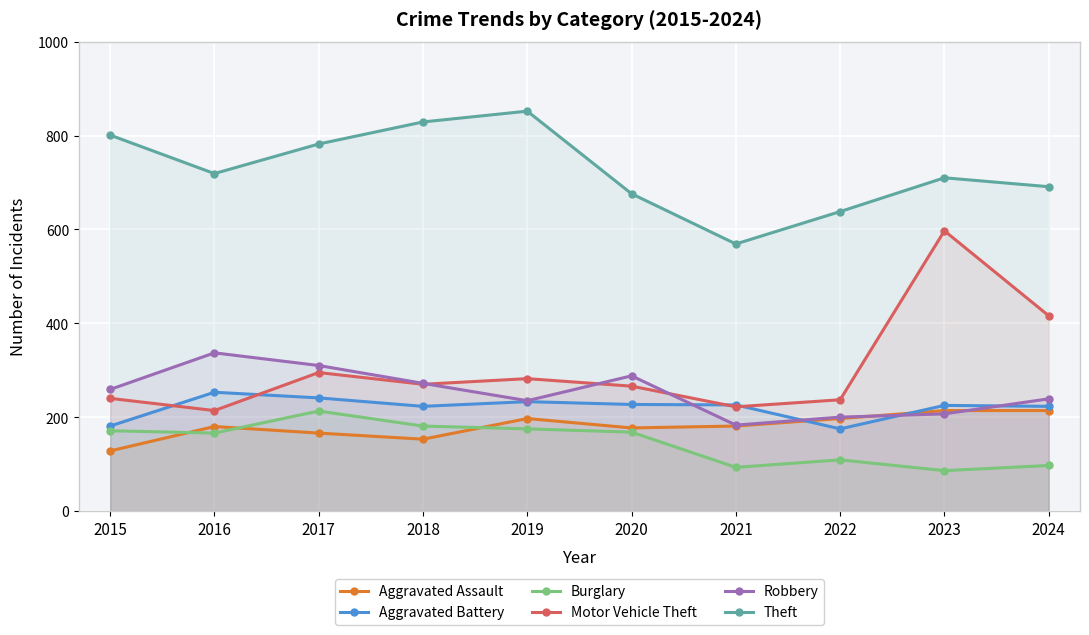

What is the difference between the Robbery values at 2019 and 2021?

52